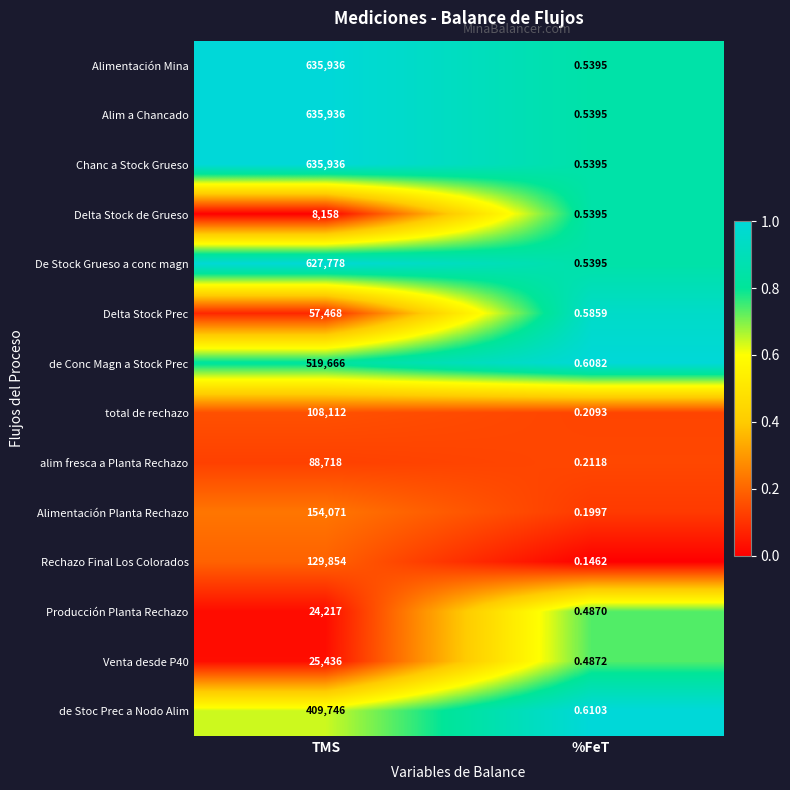

Where is Chanc a Stock Grueso nearest to the value 317968?

%FeT